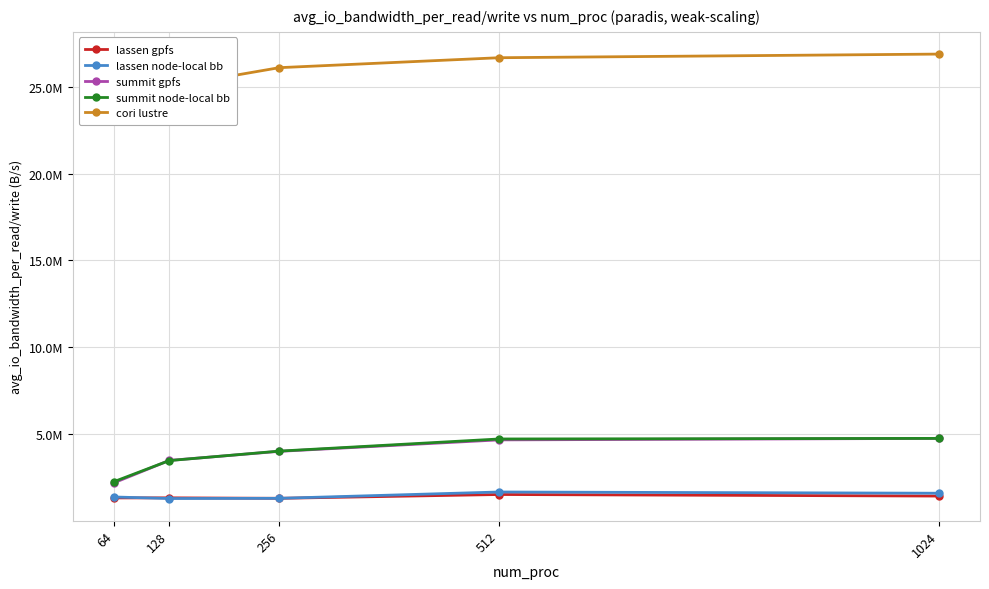

What is the minimum value shown in the chart?

1292618.2